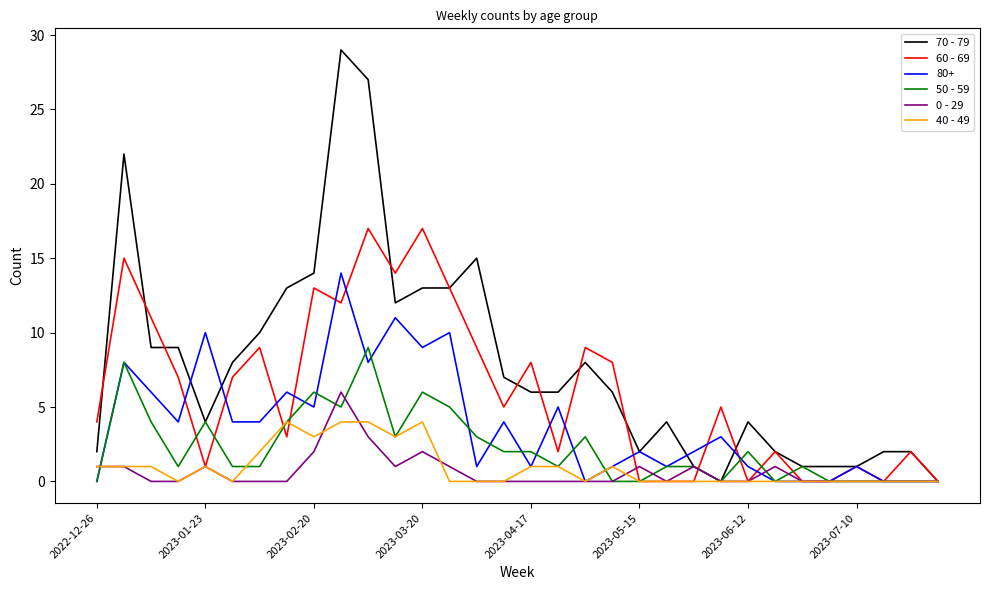

What is the maximum value for 80+?

14